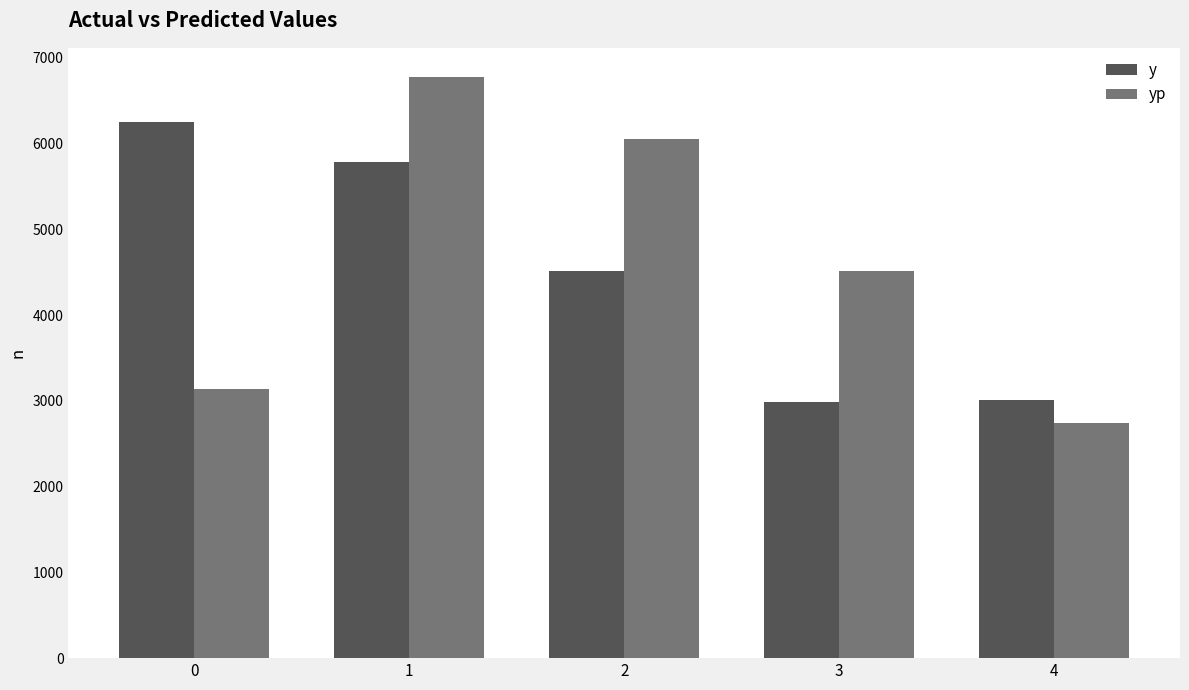

Count the number of categories in the chart.

5